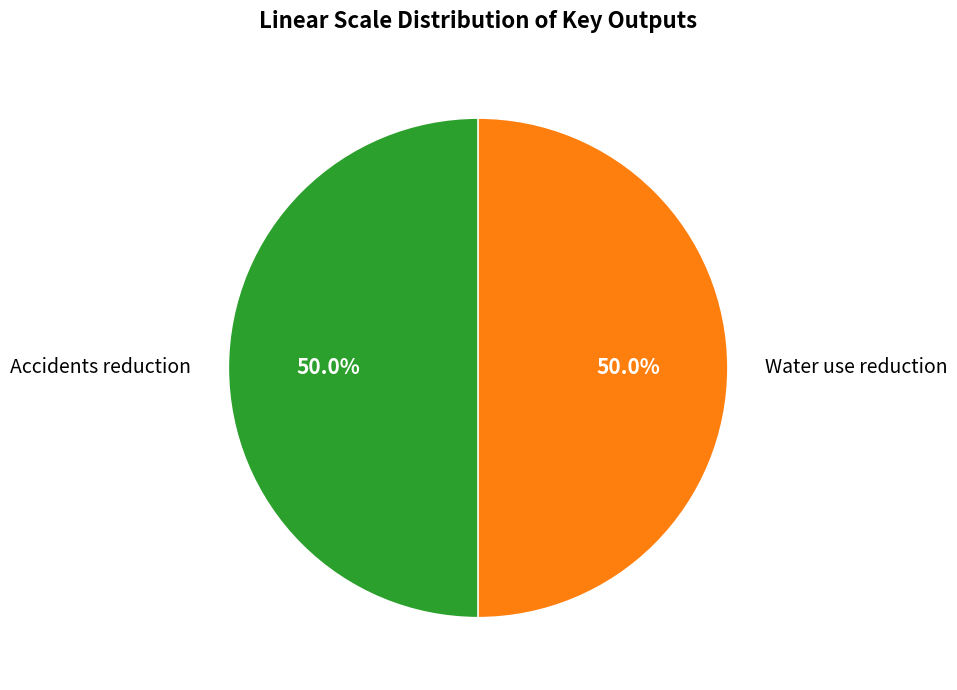

Approximately how many times larger is the value at Water use reduction compared to Accidents reduction?

1.0